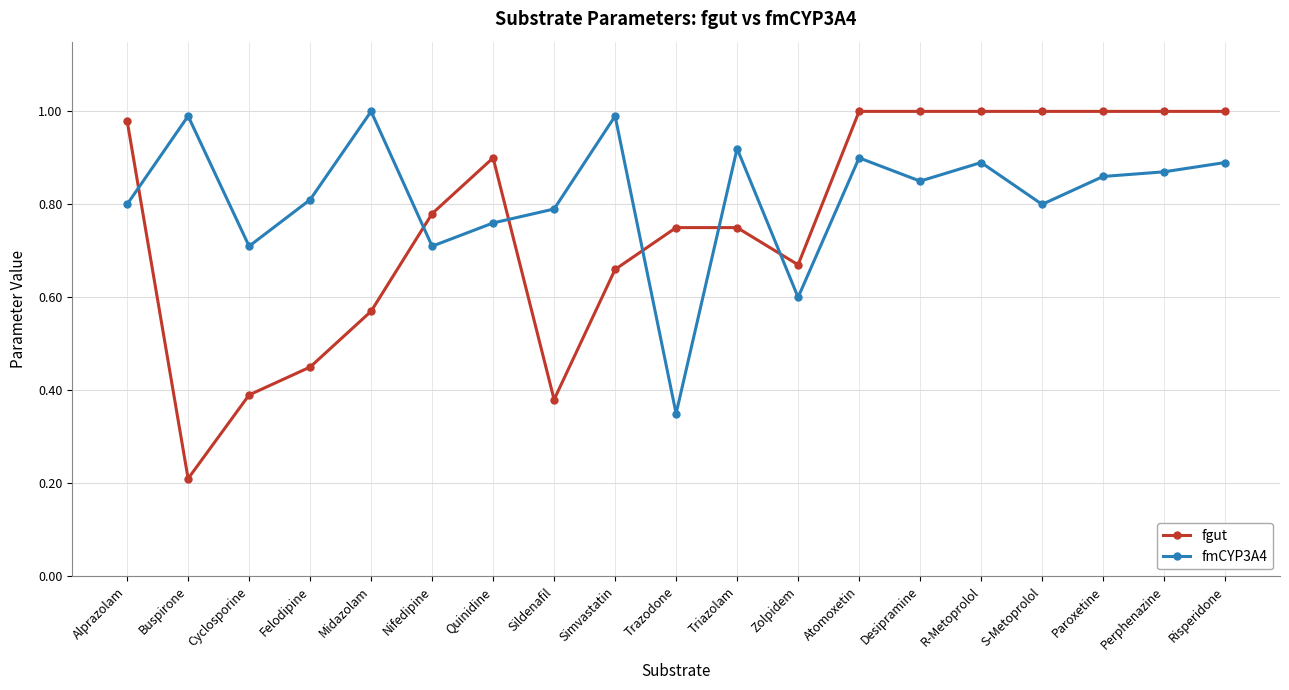

How many times do fmCYP3A4 and fgut cross each other?

6